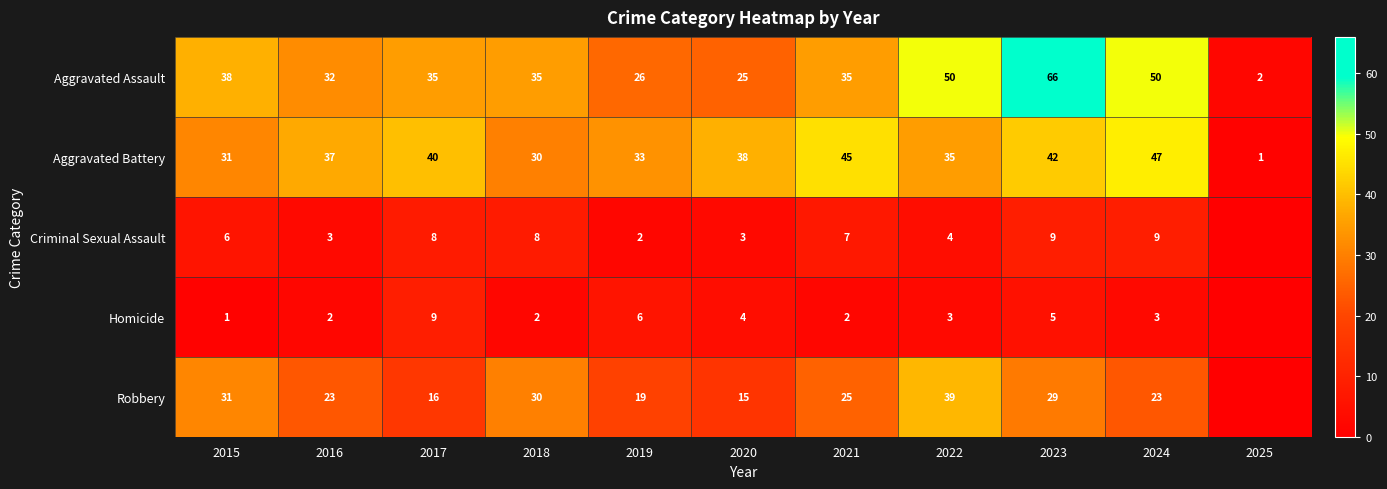

What is the approximate value of Aggravated Assault at 2022?

50